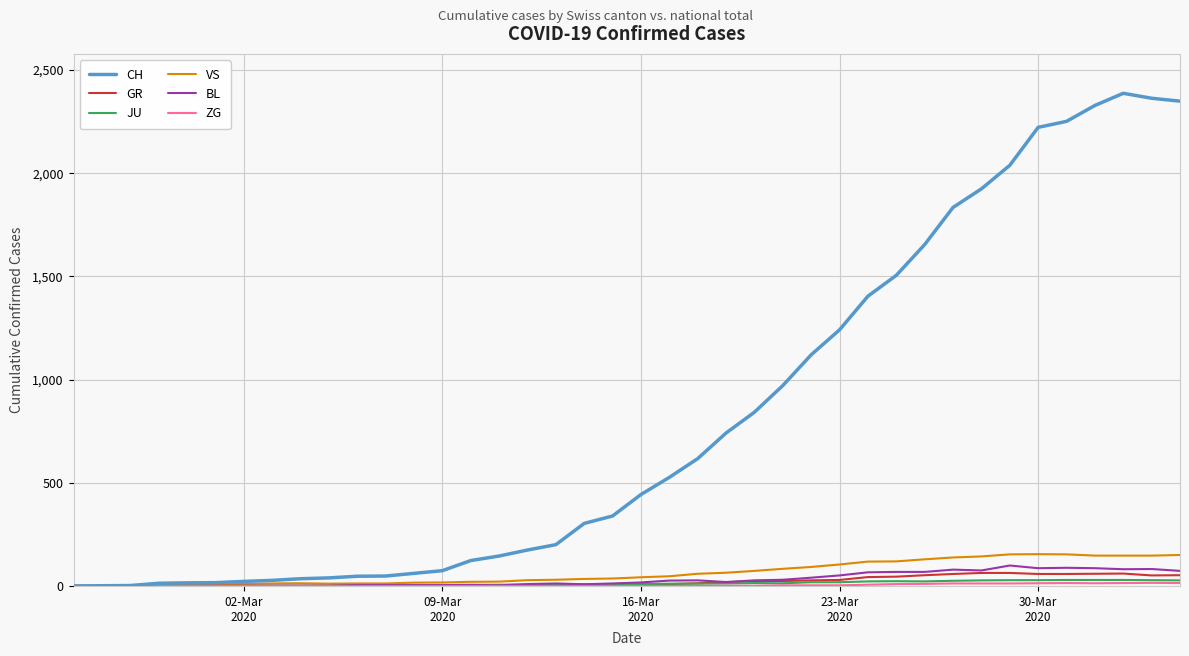

Which series has the largest total across all categories?

CH